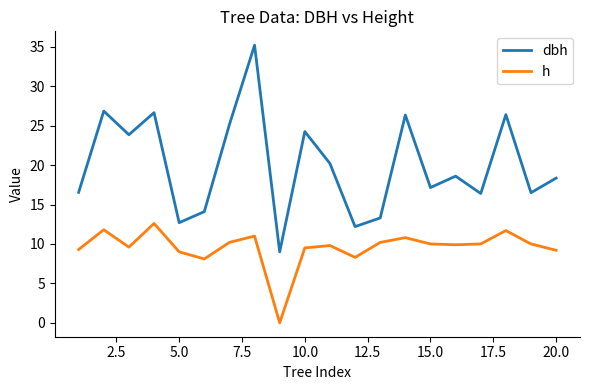

What are all the series names shown in the legend?

dbh, h